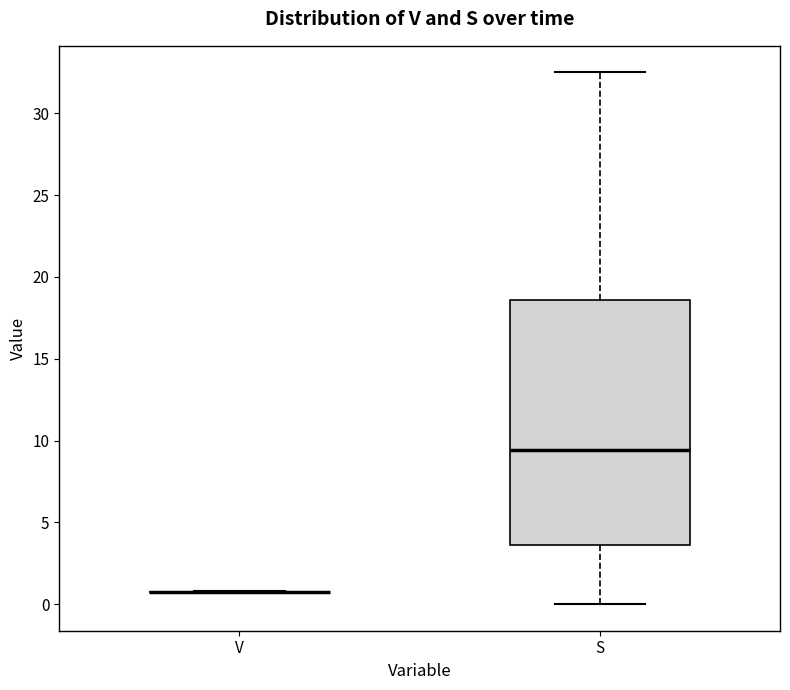

Reading left to right, read every box against the y-axis: the position of its median line, the range the box covers, and the ends of its whiskers. The values are not printed on the chart, so give them approximately, as read against the axis.

V: box collapsed to a line at 1.0, whiskers 1.0 to 1.0
S: median 9.5, box 3.5 to 18.5, whiskers 0.0 to 32.5